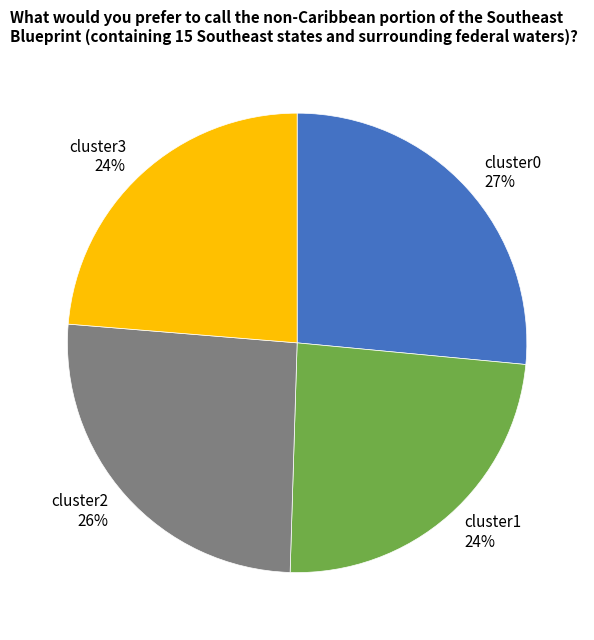

Which category has the biggest portion of the pie?

cluster0